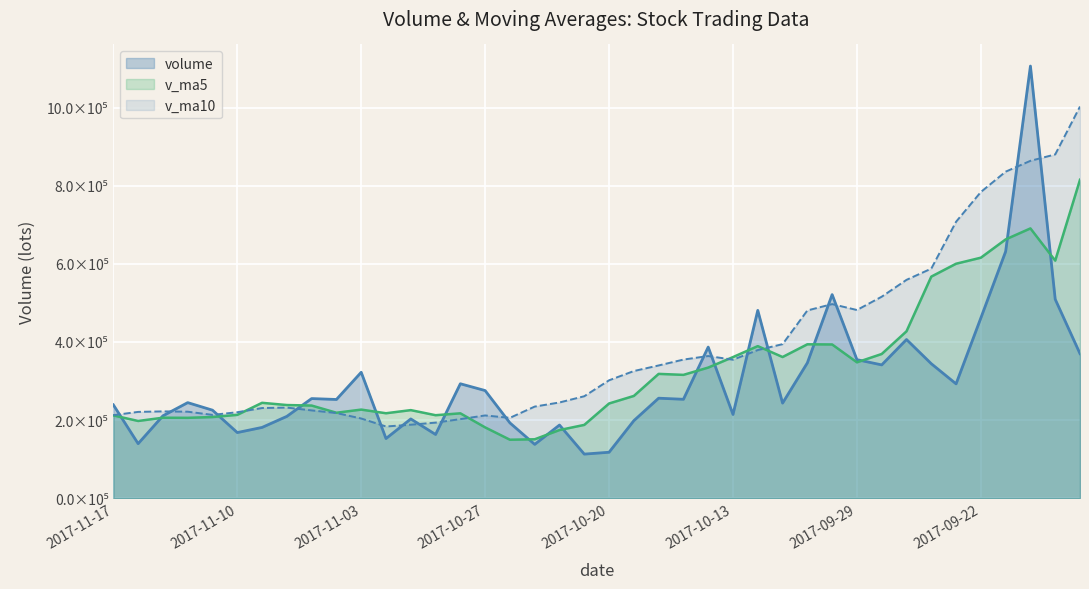

Which series has the largest range (max minus min)?

volume